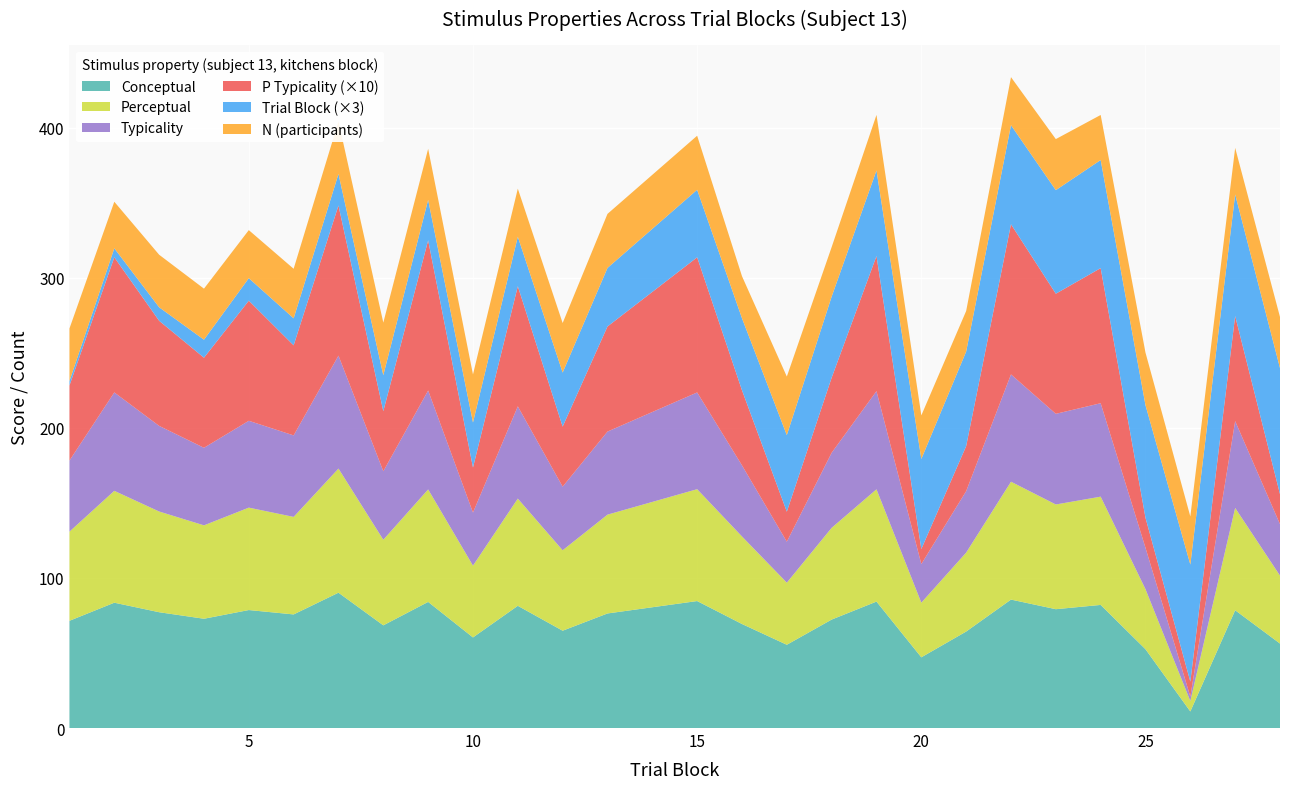

Reading left to right, transcribe all the data shown in this chart.

conceptual: 1=71.4	2=83.5	3=77.1	4=72.8	5=78.6	6=75.7	7=90.1	8=68.4	9=84.0	10=60.3	11=81.4	12=64.8	13=76.3	15=84.6	16=69.3	17=55.5	18=72.2	19=84.2	20=47.1	21=64.3	22=85.6	23=79.2	24=82.0	25=52.5	26=11.0	27=78.5	28=56.3
perceptual: 1=59.4	2=74.5	3=67.1	4=62.2	5=68.2	6=65.0	7=82.7	8=57.0	9=74.9	10=47.8	11=71.4	12=53.6	13=65.8	15=74.5	16=58.3	17=41.4	18=61.1	19=74.8	20=36.4	21=52.6	22=78.5	23=69.8	24=72.1	25=40.0	26=7.0	27=68.2	28=45.3
typicality: 1=47.3	2=65.5	3=57.0	4=51.6	5=57.8	6=54.3	7=75.2	8=45.6	9=65.9	10=35.3	11=61.4	12=42.4	13=55.3	15=64.4	16=47.4	17=27.3	18=50.0	19=65.4	20=25.7	21=40.9	22=71.5	23=60.4	24=62.2	25=27.5	26=2.9	27=57.8	28=34.3
p_typicality: 1=5.0	2=9.0	3=7.0	4=6.0	5=8.0	6=6.0	7=10.0	8=4.0	9=10.0	10=3.0	11=8.0	12=4.0	13=7.0	15=9.0	16=5.0	17=2.0	18=5.0	19=9.0	20=1.0	21=3.0	22=10.0	23=8.0	24=9.0	25=2.0	26=1.0	27=7.0	28=2.0
trial_block: 1=1.0	2=2.0	3=3.0	4=4.0	5=5.0	6=6.0	7=7.0	8=8.0	9=9.0	10=10.0	11=11.0	12=12.0	13=13.0	15=15.0	16=16.0	17=17.0	18=18.0	19=19.0	20=20.0	21=21.0	22=22.0	23=23.0	24=24.0	25=25.0	26=26.0	27=27.0	28=28.0
n: 1=35.0	2=31.0	3=35.0	4=34.0	5=32.0	6=33.0	7=35.0	8=35.0	9=34.0	10=32.0	11=32.0	12=33.0	13=36.0	15=36.0	16=28.0	17=39.0	18=33.0	19=37.0	20=29.0	21=27.0	22=32.0	23=34.0	24=30.0	25=35.0	26=32.0	27=31.0	28=34.0